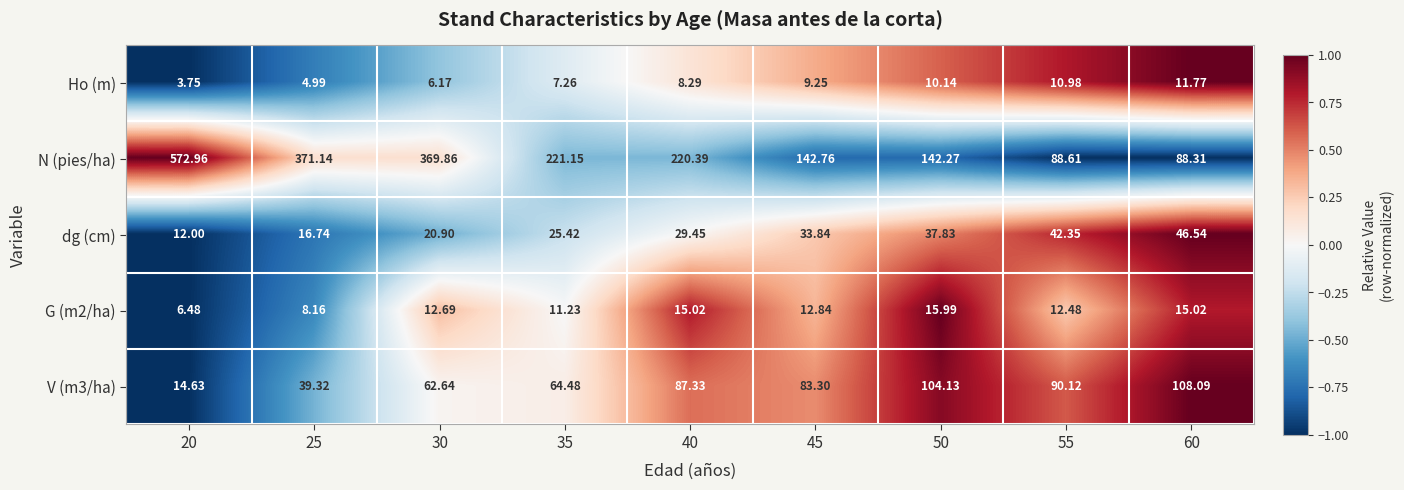

Is the value of Ho (m) at 60 greater than the value of dg (cm) at 25?

No